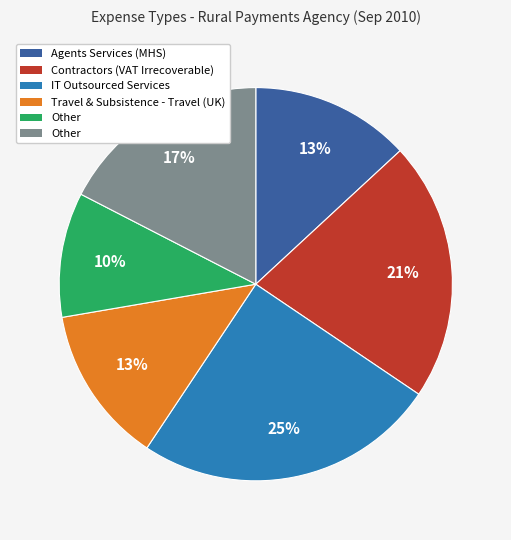

To the nearest percent, what is the difference between the largest and smallest slice percentages?

15%